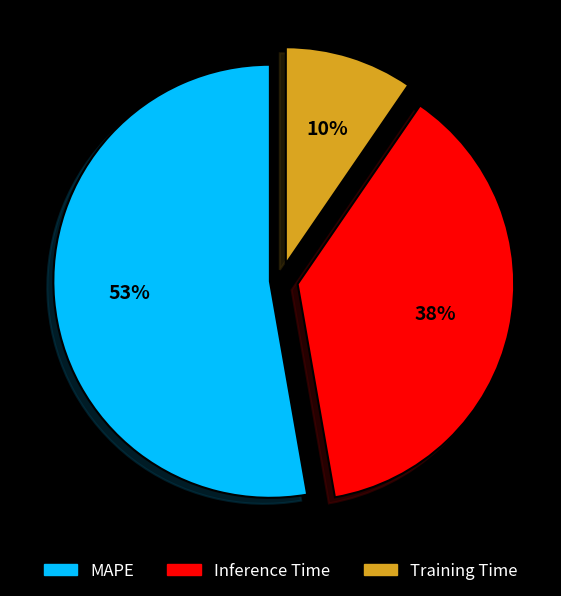

How many segments does this pie chart have?

3